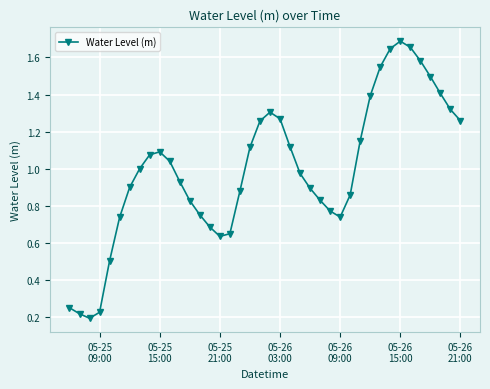

What is the value of the 38th point from the left?

1.4